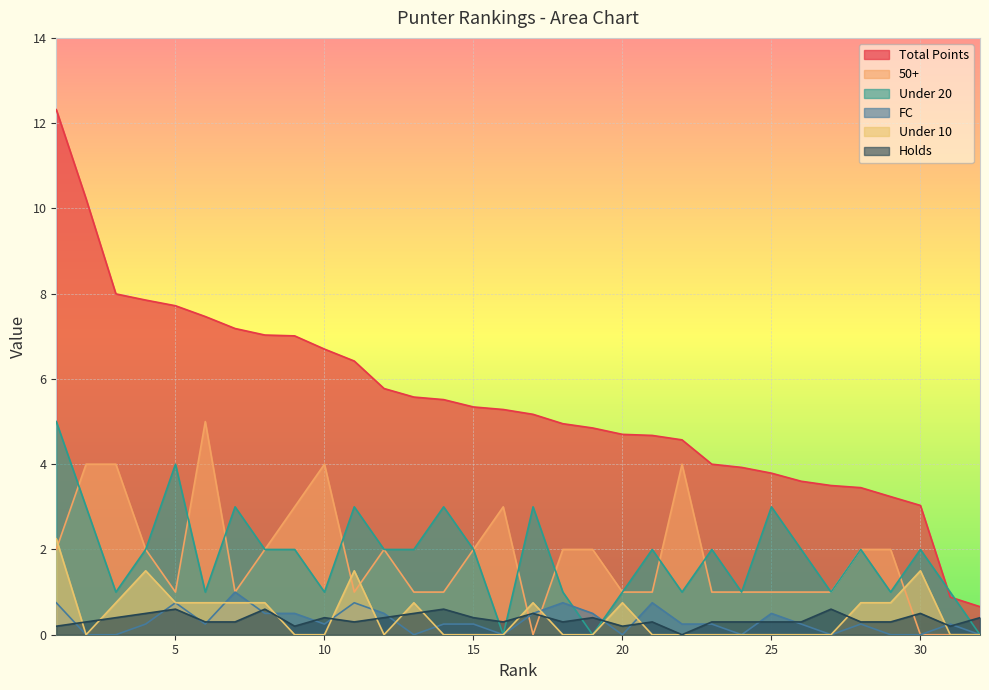

What is the maximum value shown in the chart?

12.3